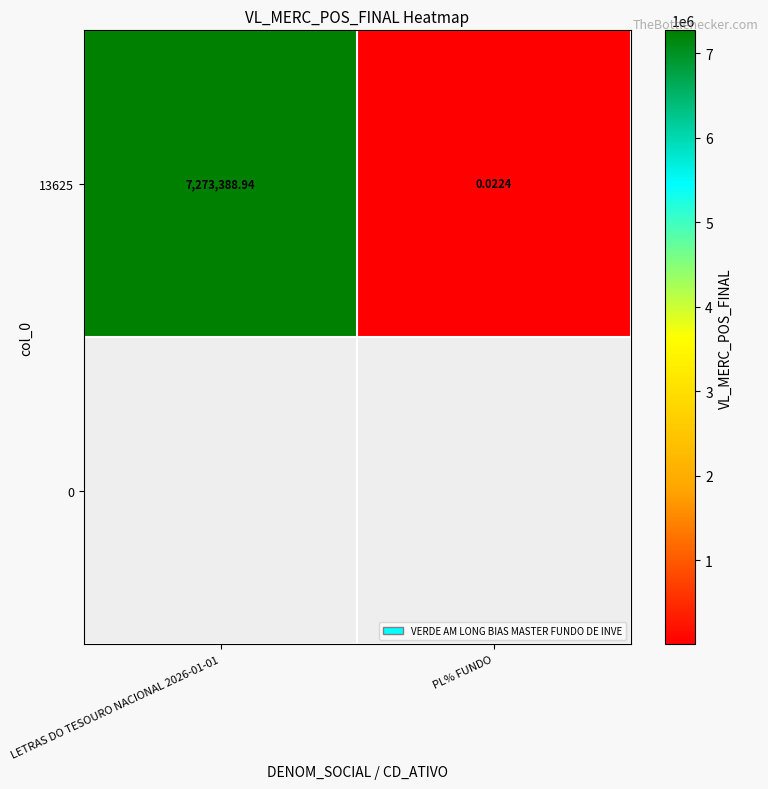

What is the change in value from LETRAS DO TESOURO NACIONAL 2026-01-01 to PL% FUNDO?

-7273388.9